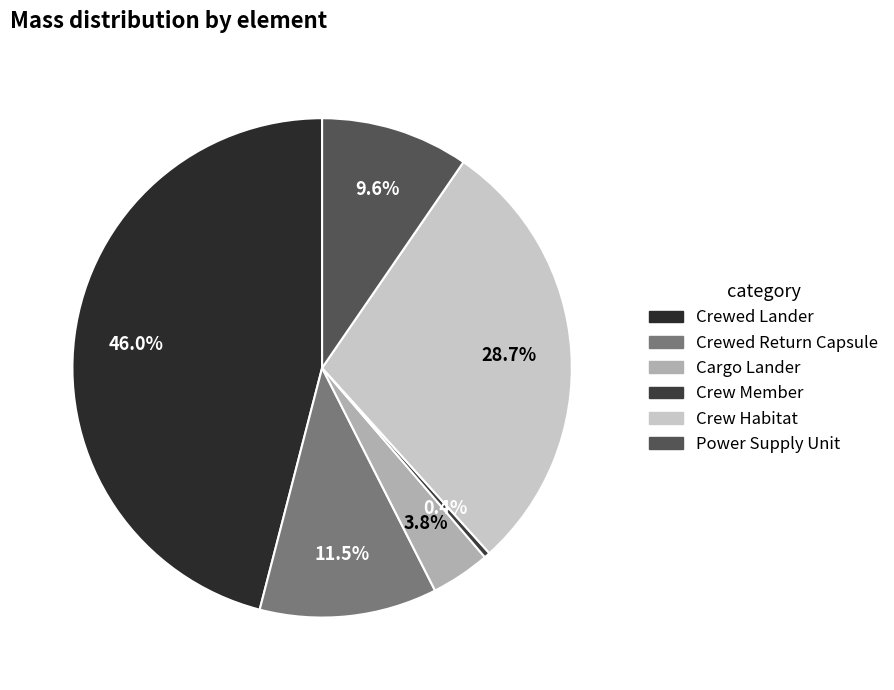

How many segments does this pie chart have?

6